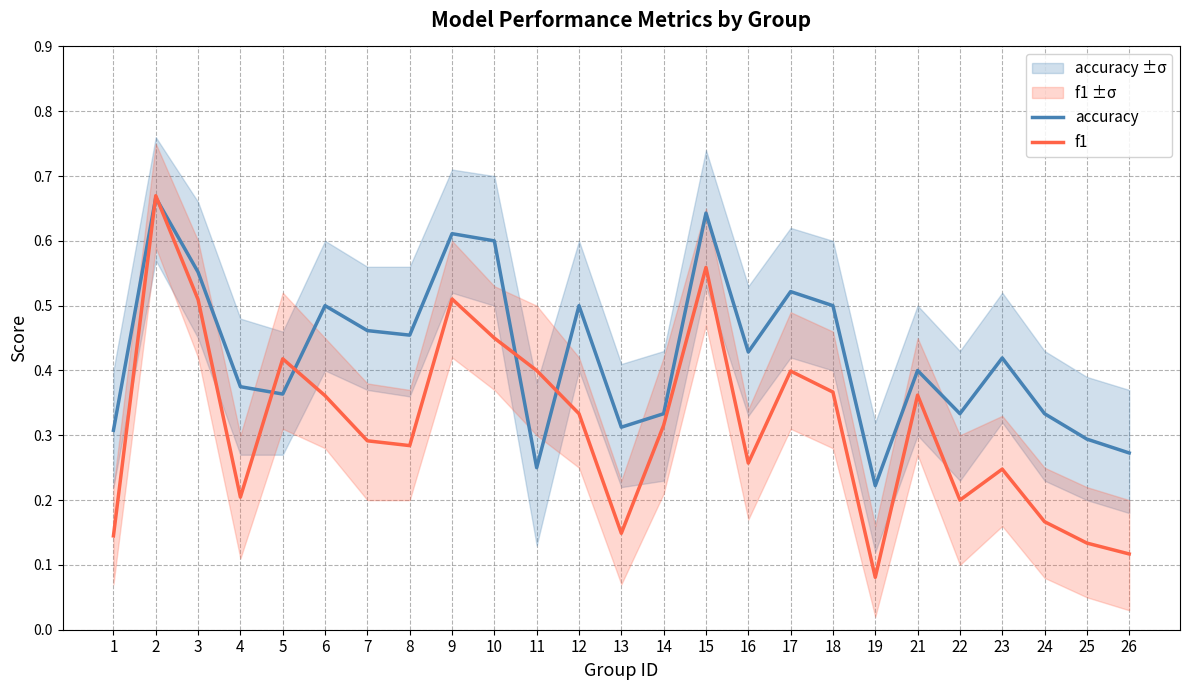

What is the sum of the f1 values at 24 and 17?

0.6